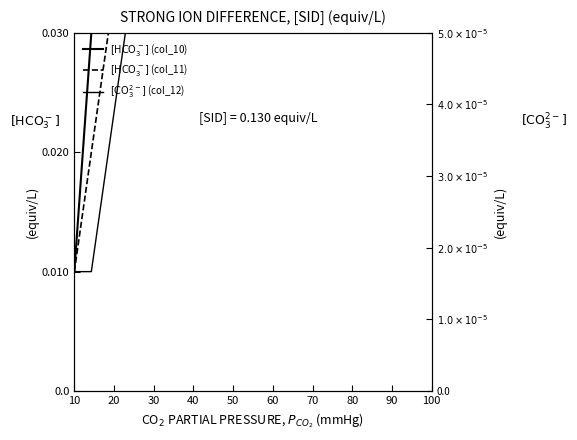

Does the chart display data point markers on the line(s)?

No